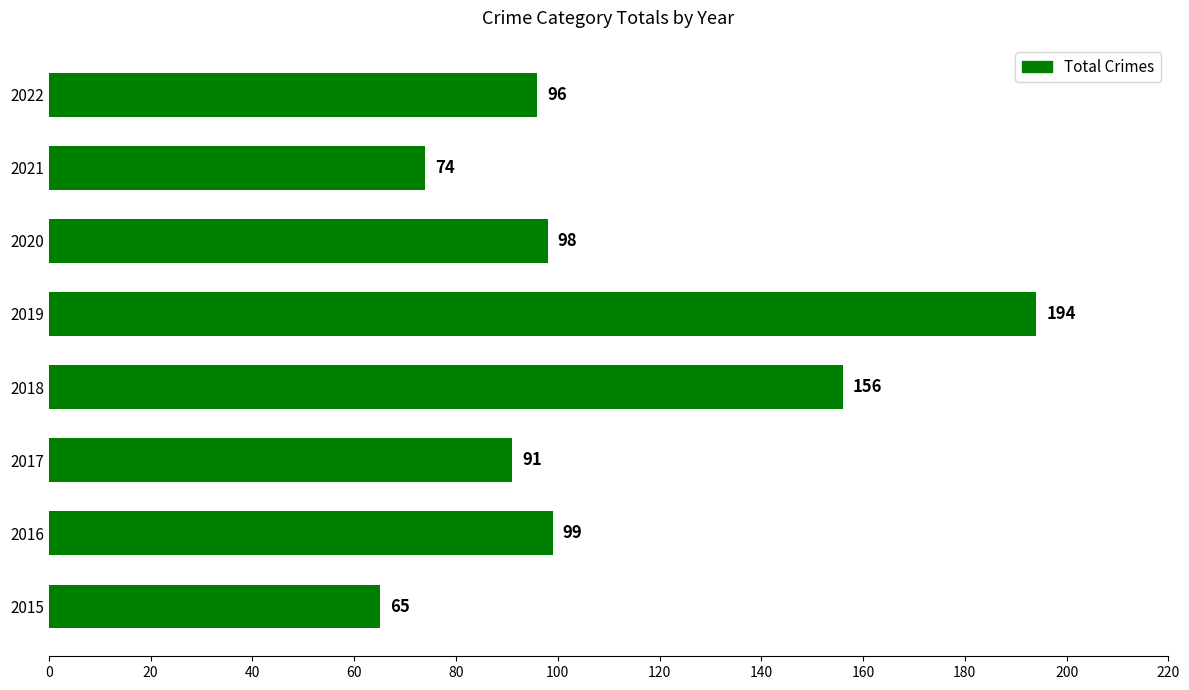

What is the greatest value displayed?

194